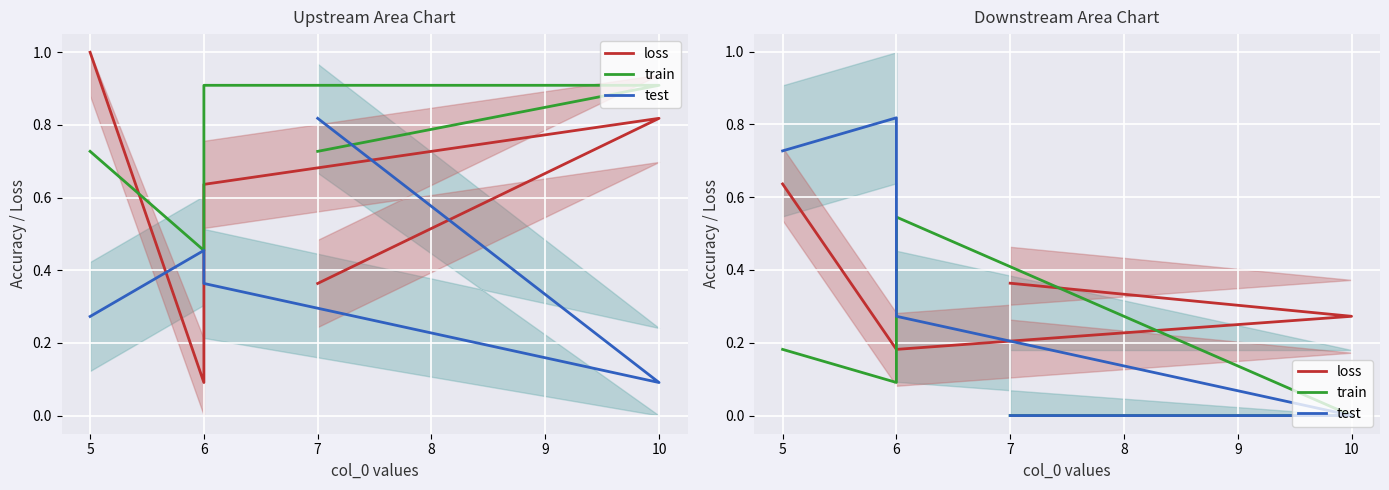

Between 6 and 7, which series saw the biggest shift?

test